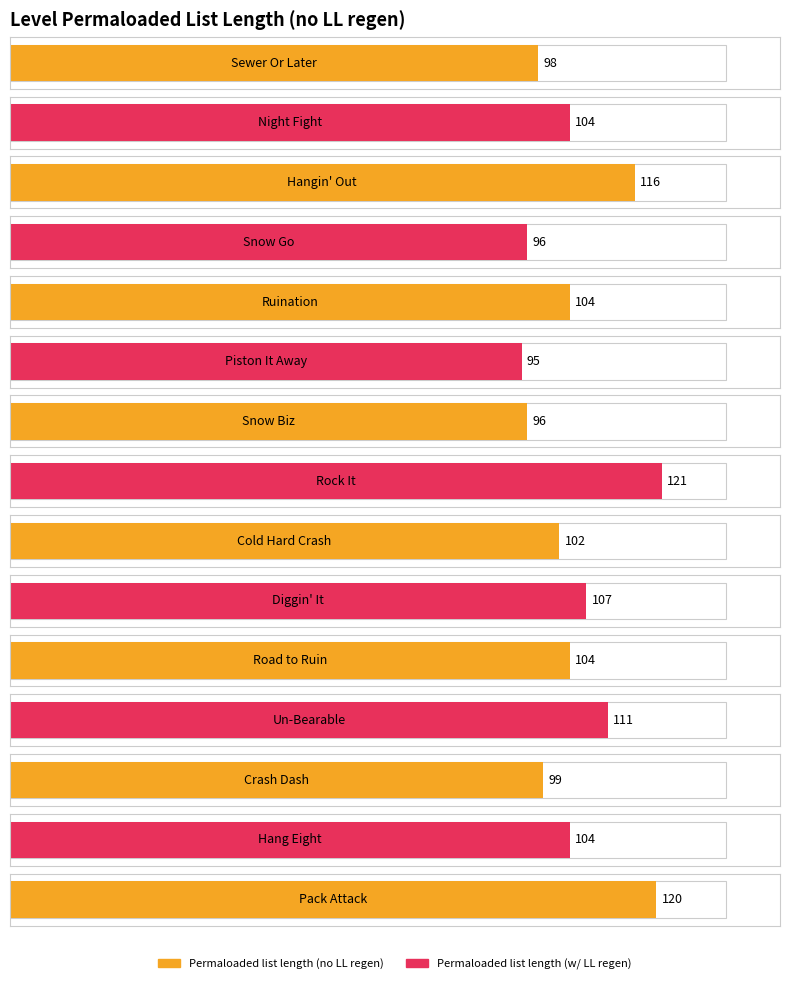

The Permaloaded list length (w/ LL regen) series shows 121 at Rock It. True or false?

True